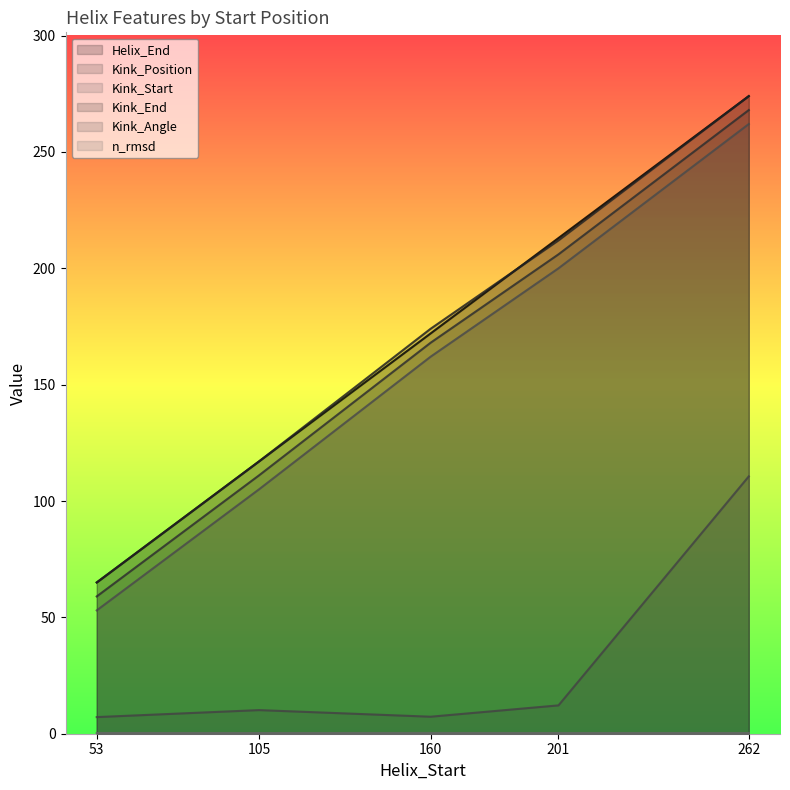

Reading left to right, extract all data points from this chart.

Helix_End: 65.0	117.0	172.0	213.0	274.0
Kink_Position: 59.0	111.0	168.0	206.0	268.0
Kink_Start: 53.0	105.0	162.0	200.0	262.0
Kink_End: 65.0	117.0	174.0	212.0	274.0
Kink_Angle: 7.1	10.2	7.3	12.2	110.6
n_rmsd: 0.3	0.3	0.3	0.3	0.3